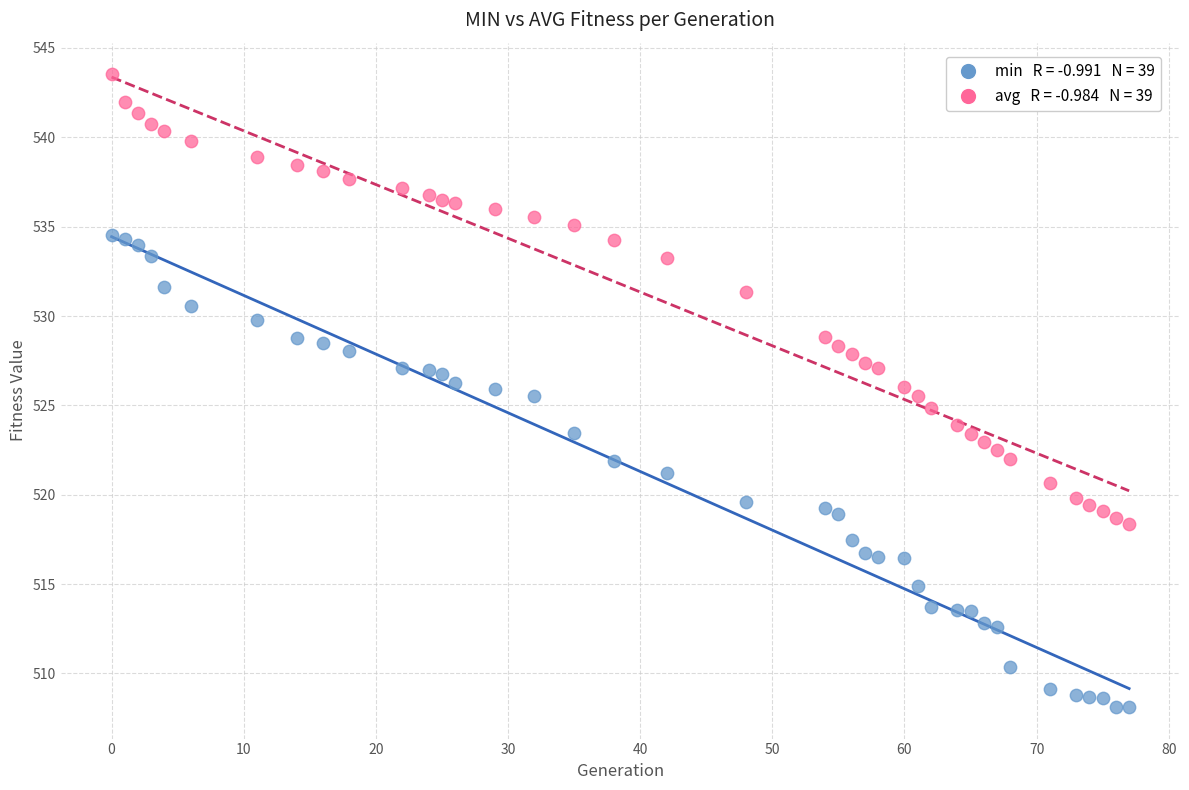

Across all data points, what is the range of Y values (max minus min)?

35.4